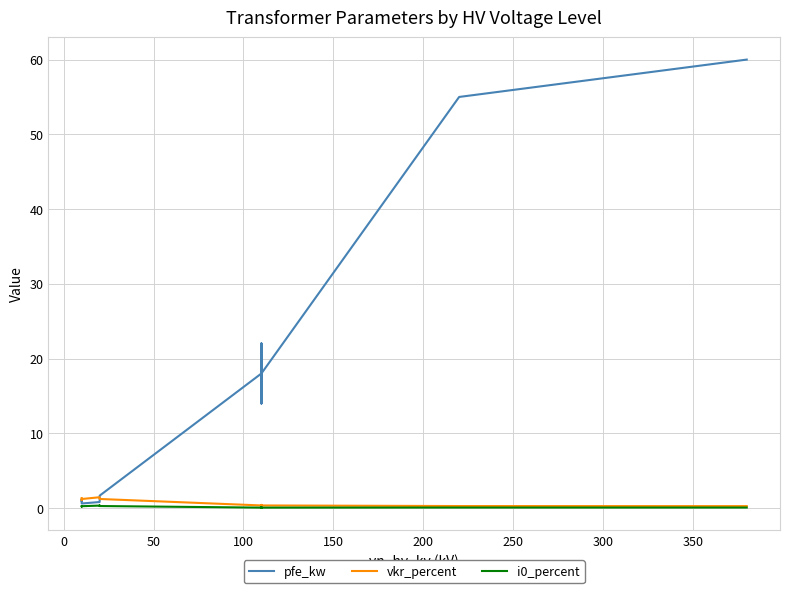

True or false: i0_percent and pfe_kw cross at least once.

False